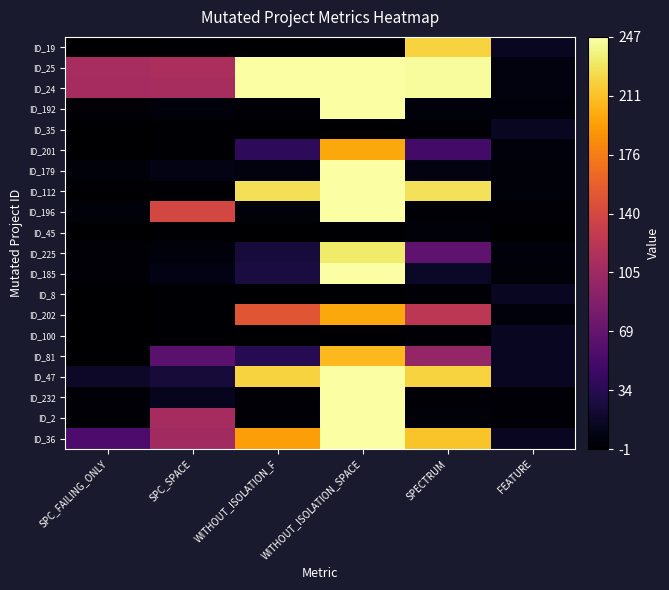

Reading right to left, what are all the values shown in this chart?

ID_19: FEATURE=14	SPECTRUM=220	WITHOUT_ISOLATION_SPACE=0	WITHOUT_ISOLATION_F=-1	SPC_SPACE=0	SPC_FAILING_ONLY=-1
ID_25: FEATURE=5	SPECTRUM=245	WITHOUT_ISOLATION_SPACE=247	WITHOUT_ISOLATION_F=247	SPC_SPACE=113	SPC_FAILING_ONLY=111
ID_24: FEATURE=5	SPECTRUM=245	WITHOUT_ISOLATION_SPACE=247	WITHOUT_ISOLATION_F=247	SPC_SPACE=111	SPC_FAILING_ONLY=110
ID_192: FEATURE=3	SPECTRUM=4	WITHOUT_ISOLATION_SPACE=247	WITHOUT_ISOLATION_F=1	SPC_SPACE=4	SPC_FAILING_ONLY=1
ID_35: FEATURE=14	SPECTRUM=1	WITHOUT_ISOLATION_SPACE=0	WITHOUT_ISOLATION_F=-1	SPC_SPACE=0	SPC_FAILING_ONLY=-1
ID_201: FEATURE=4	SPECTRUM=50	WITHOUT_ISOLATION_SPACE=199	WITHOUT_ISOLATION_F=38	SPC_SPACE=0	SPC_FAILING_ONLY=-1
ID_179: FEATURE=3	SPECTRUM=6	WITHOUT_ISOLATION_SPACE=247	WITHOUT_ISOLATION_F=5	SPC_SPACE=8	SPC_FAILING_ONLY=3
ID_112: FEATURE=3	SPECTRUM=228	WITHOUT_ISOLATION_SPACE=247	WITHOUT_ISOLATION_F=227	SPC_SPACE=0	SPC_FAILING_ONLY=-1
ID_196: FEATURE=1	SPECTRUM=2	WITHOUT_ISOLATION_SPACE=247	WITHOUT_ISOLATION_F=3	SPC_SPACE=140	SPC_FAILING_ONLY=3
ID_45: FEATURE=-2	SPECTRUM=3	WITHOUT_ISOLATION_SPACE=0	WITHOUT_ISOLATION_F=-1	SPC_SPACE=0	SPC_FAILING_ONLY=-1
ID_225: FEATURE=4	SPECTRUM=66	WITHOUT_ISOLATION_SPACE=233	WITHOUT_ISOLATION_F=25	SPC_SPACE=4	SPC_FAILING_ONLY=2
ID_185: FEATURE=3	SPECTRUM=16	WITHOUT_ISOLATION_SPACE=247	WITHOUT_ISOLATION_F=27	SPC_SPACE=7	SPC_FAILING_ONLY=1
ID_8: FEATURE=14	SPECTRUM=1	WITHOUT_ISOLATION_SPACE=0	WITHOUT_ISOLATION_F=-1	SPC_SPACE=0	SPC_FAILING_ONLY=-1
ID_202: FEATURE=4	SPECTRUM=123	WITHOUT_ISOLATION_SPACE=199	WITHOUT_ISOLATION_F=152	SPC_SPACE=0	SPC_FAILING_ONLY=-1
ID_100: FEATURE=14	SPECTRUM=1	WITHOUT_ISOLATION_SPACE=0	WITHOUT_ISOLATION_F=-1	SPC_SPACE=0	SPC_FAILING_ONLY=-1
ID_81: FEATURE=14	SPECTRUM=99	WITHOUT_ISOLATION_SPACE=208	WITHOUT_ISOLATION_F=34	SPC_SPACE=63	SPC_FAILING_ONLY=-1
ID_47: FEATURE=14	SPECTRUM=220	WITHOUT_ISOLATION_SPACE=247	WITHOUT_ISOLATION_F=220	SPC_SPACE=24	SPC_FAILING_ONLY=17
ID_232: FEATURE=2	SPECTRUM=2	WITHOUT_ISOLATION_SPACE=247	WITHOUT_ISOLATION_F=2	SPC_SPACE=12	SPC_FAILING_ONLY=1
ID_2: FEATURE=1	SPECTRUM=3	WITHOUT_ISOLATION_SPACE=247	WITHOUT_ISOLATION_F=2	SPC_SPACE=110	SPC_FAILING_ONLY=1
ID_36: FEATURE=14	SPECTRUM=213	WITHOUT_ISOLATION_SPACE=247	WITHOUT_ISOLATION_F=194	SPC_SPACE=107	SPC_FAILING_ONLY=56